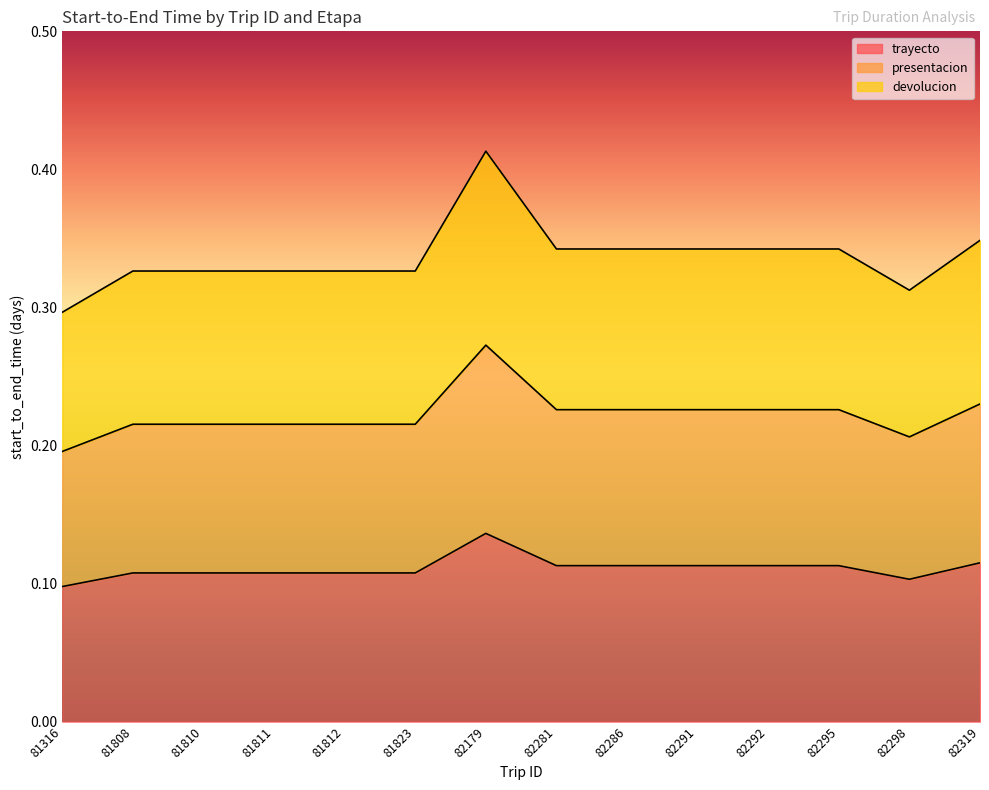

Rank the series by their maximum value, from lowest to highest.

trayecto, presentacion, devolucion